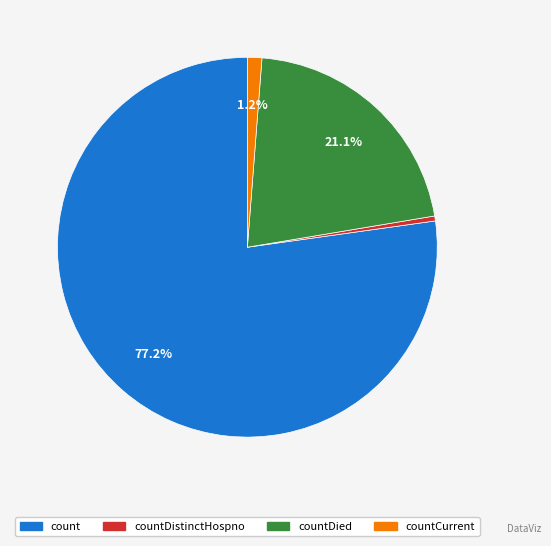

How many segments does this pie chart have?

4